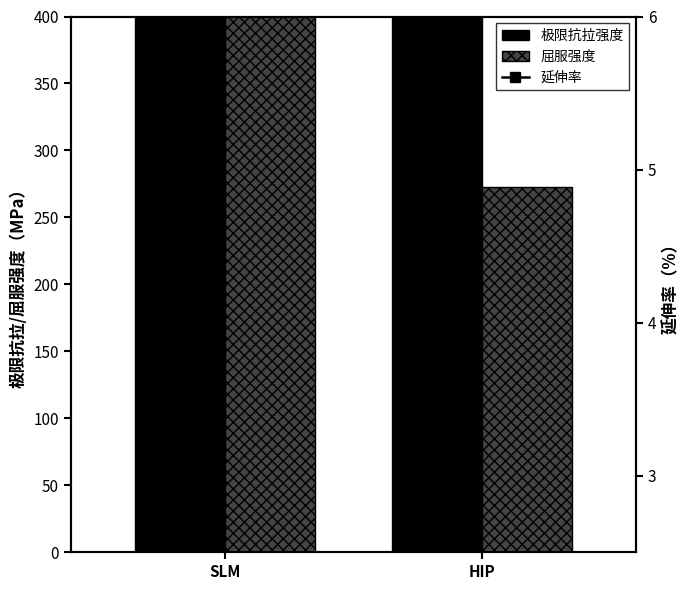

The value of 屈服强度 at HIP is 172. True or false?

False